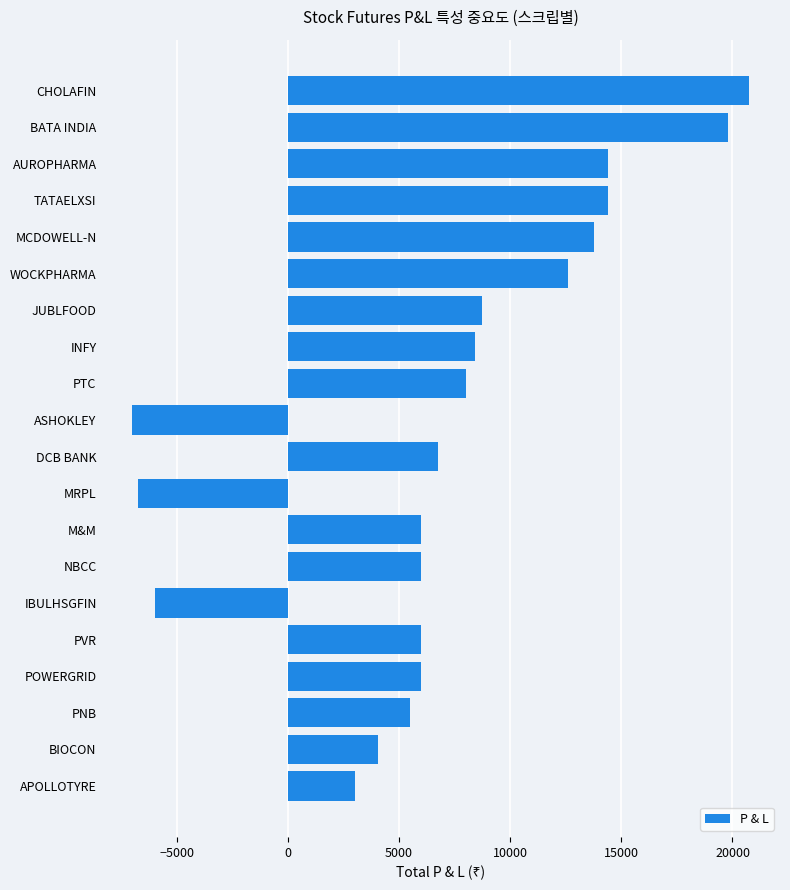

Which category has the lowest value across all series?

ASHOKLEY